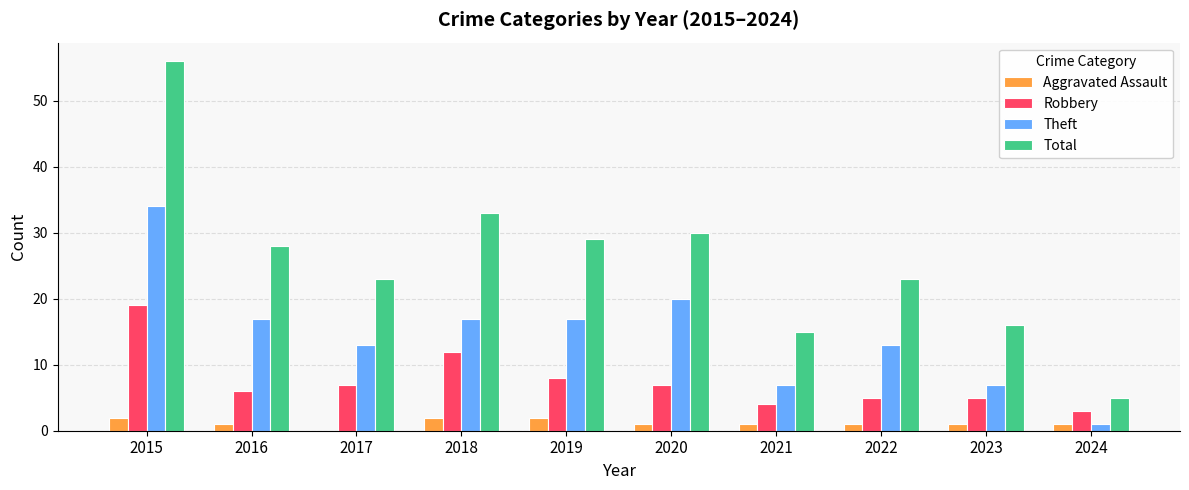

At which label is Robbery closest to 11?

2018